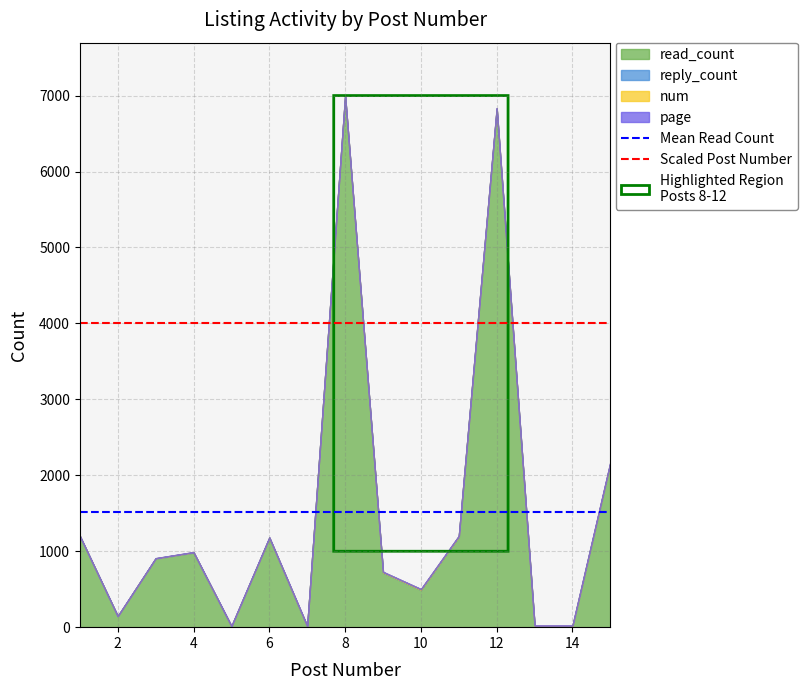

What is the maximum value for read_count?

6987